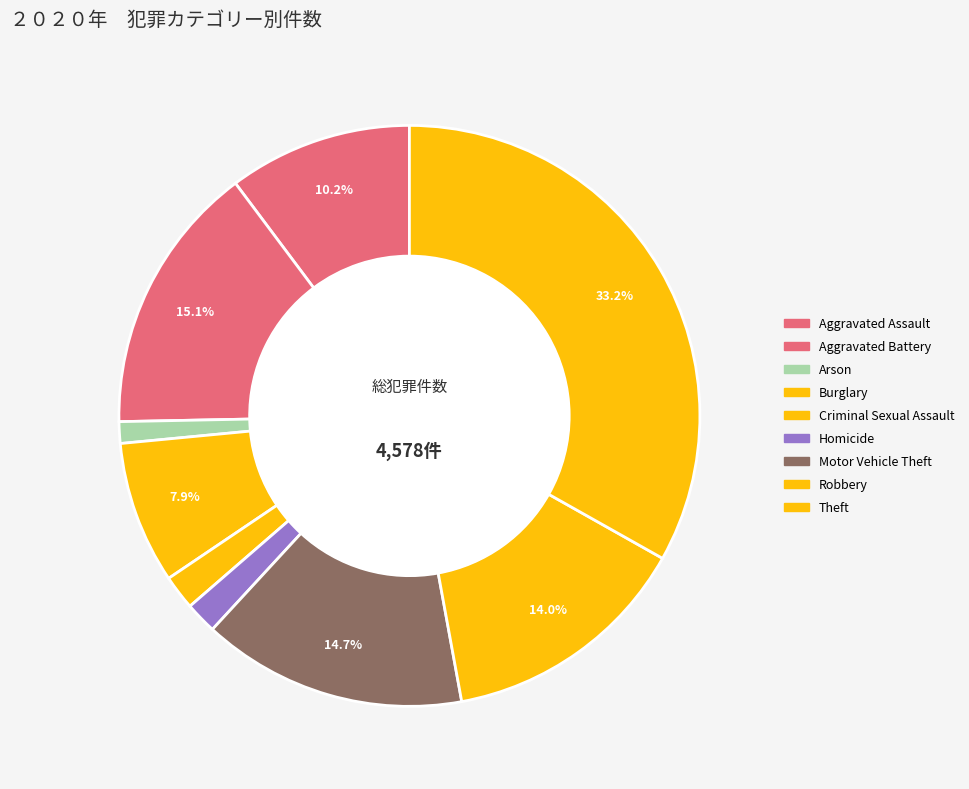

Which category has the biggest portion of the pie?

Theft